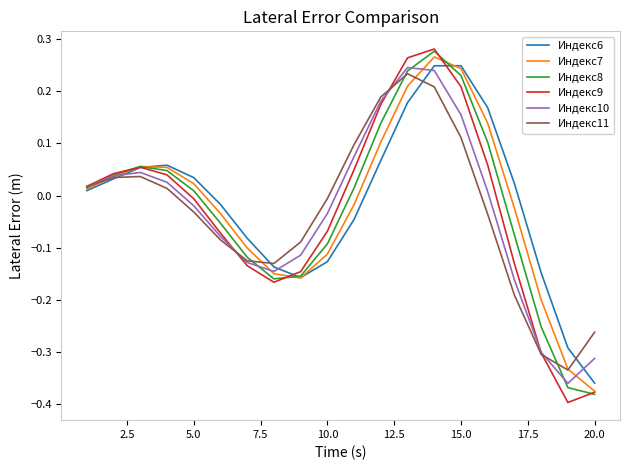

Which series has the largest range (max minus min)?

Индекс9